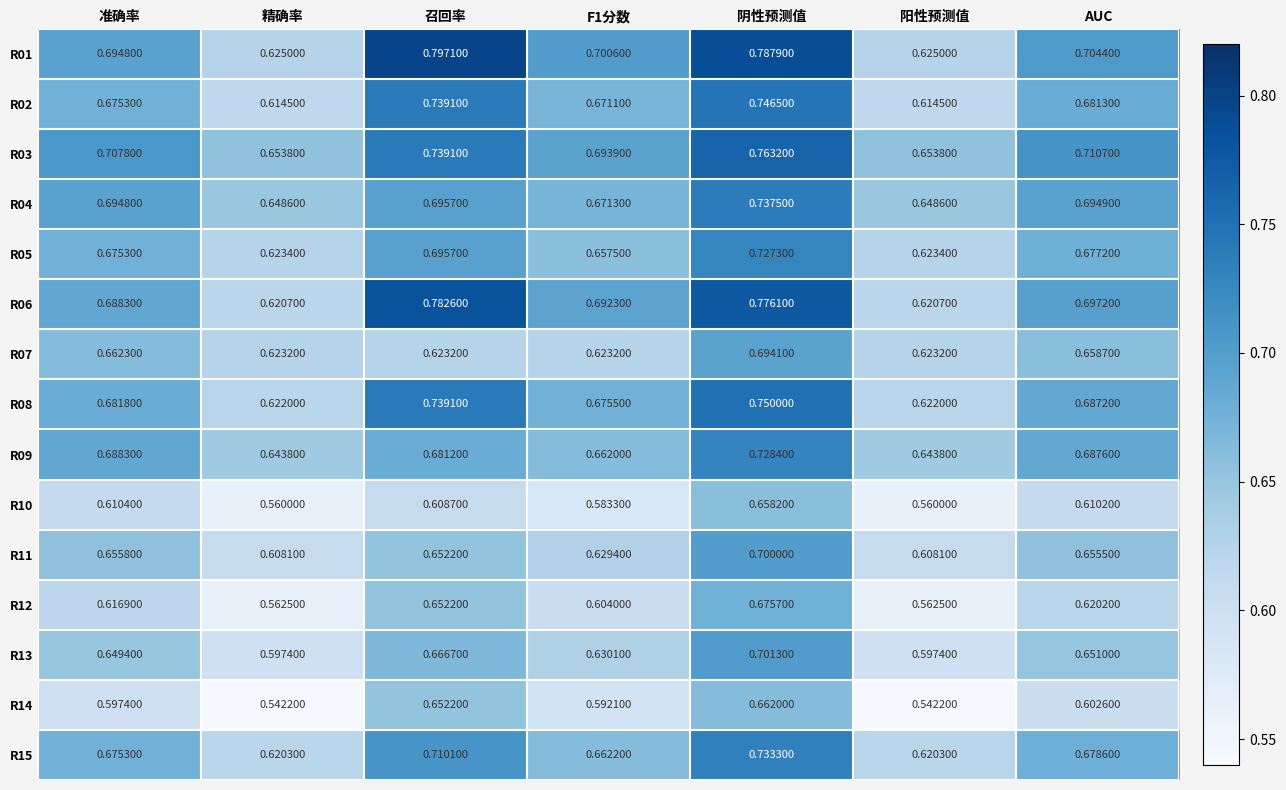

Is the value of R12 at 阳性预测值 greater than the value of R06 at 召回率?

No